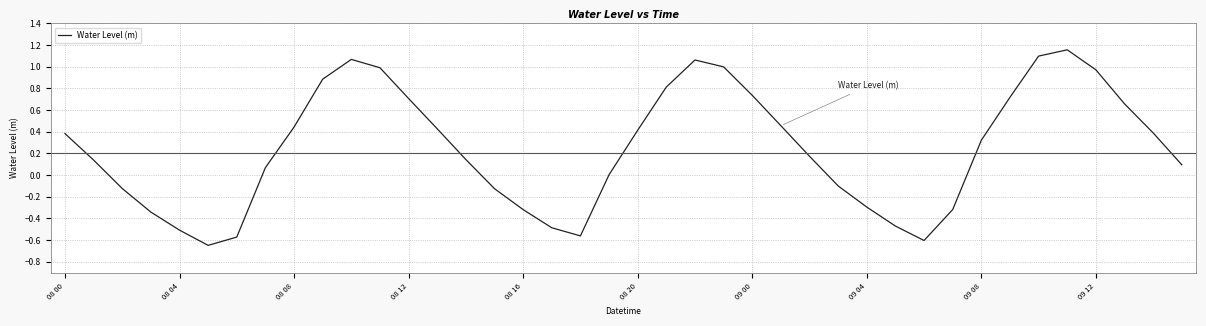

What is the difference between the maximum and minimum values?

1.8